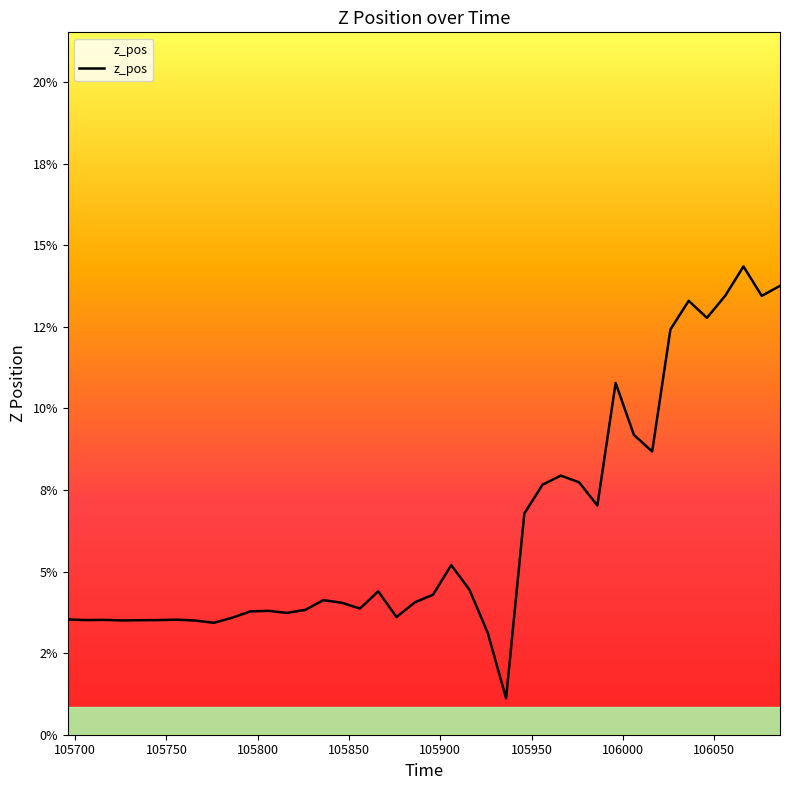

Is this an area chart (filled region under the line)?

Yes